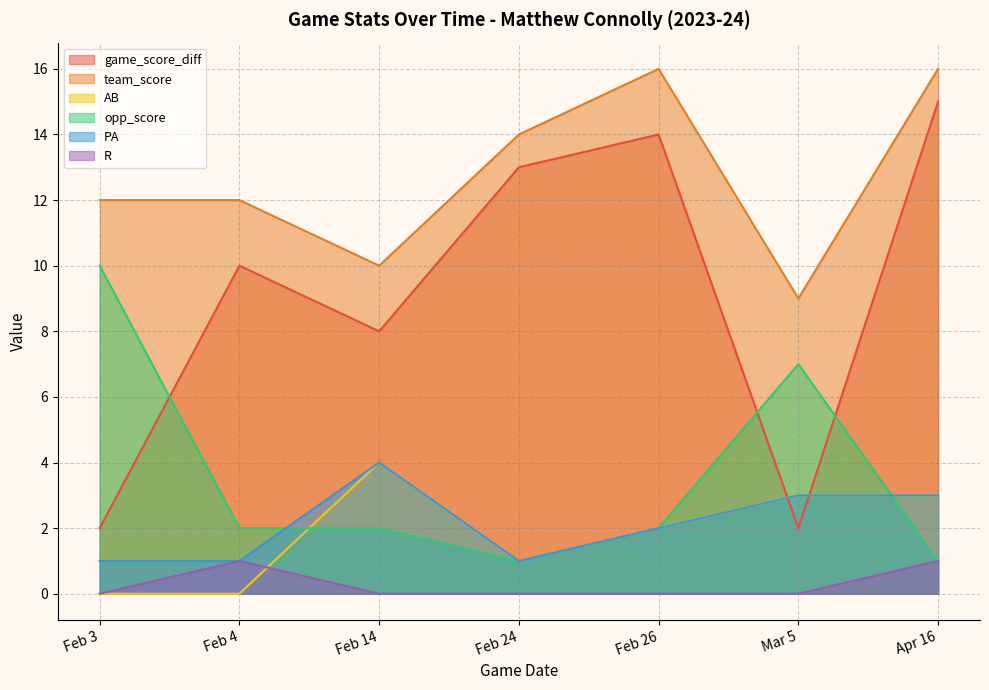

In PA, how many points are higher than both neighbors (excluding endpoints)?

1